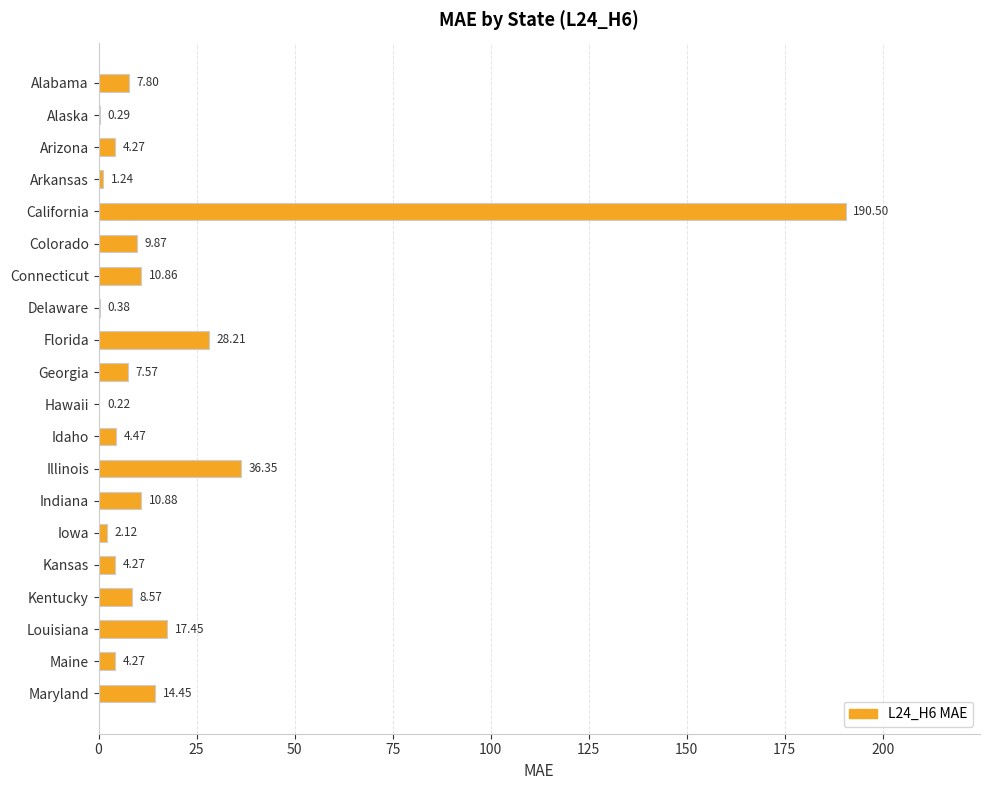

How many categories are shown in the chart?

20